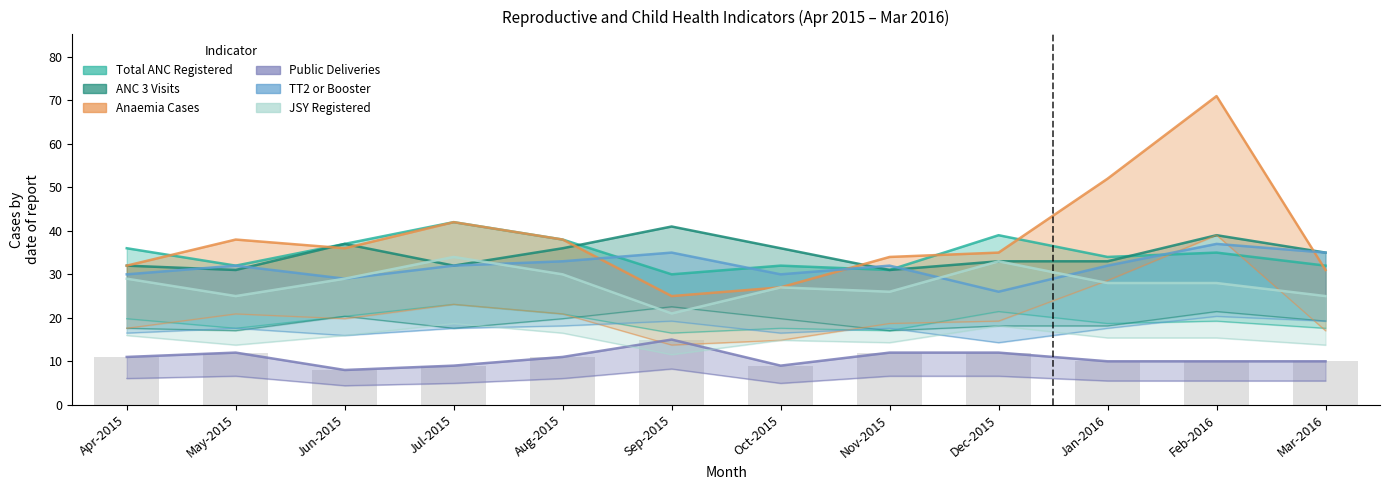

The TT2 or Booster series shows 18 at Dec-2015. True or false?

False